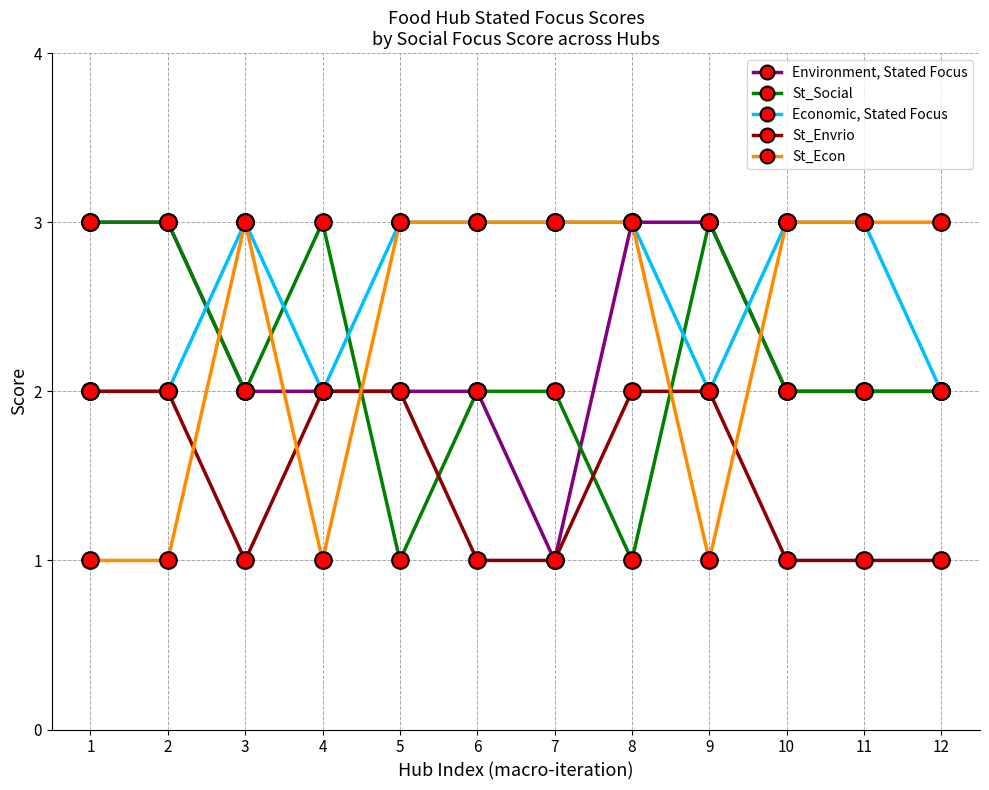

Between 2 and 10, which series saw the biggest shift?

St_Econ